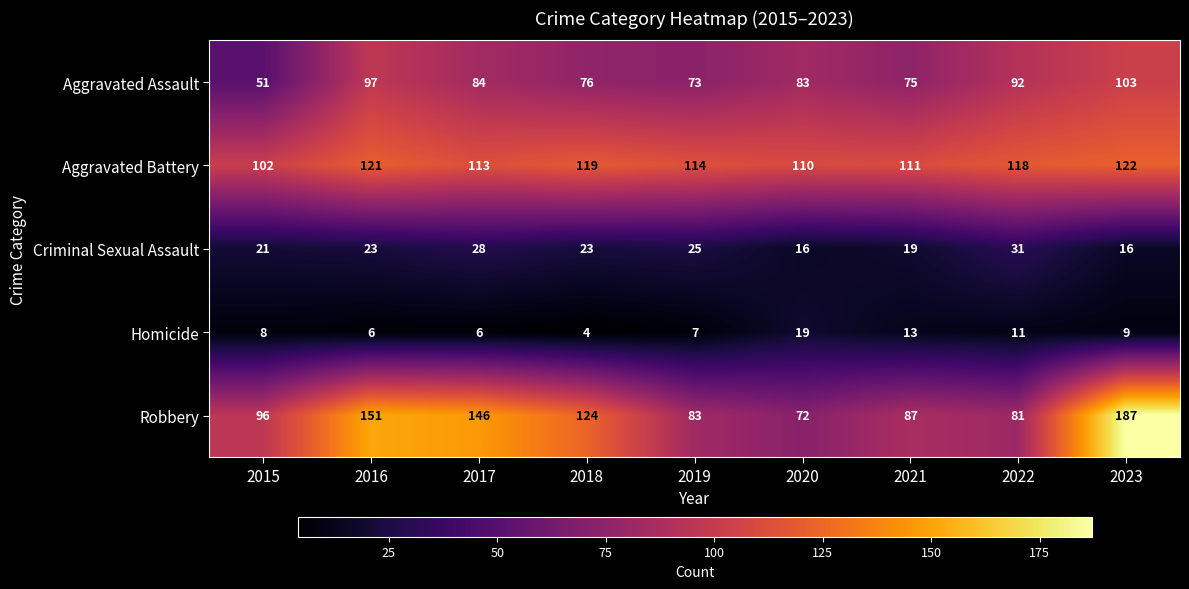

The value of Homicide at 2020 is 19. True or false?

True